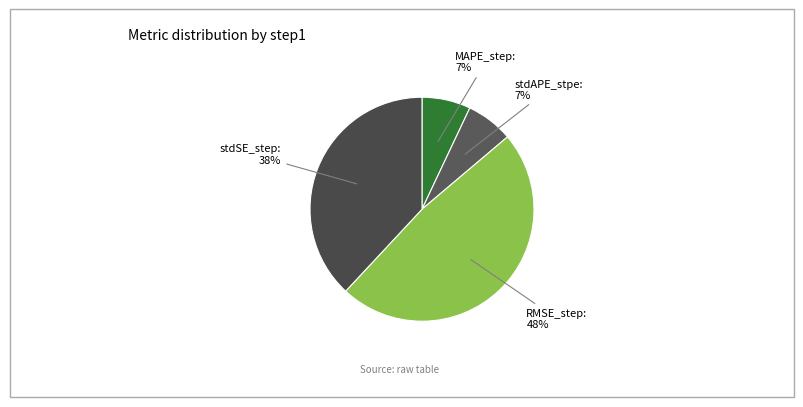

Count the number of slices in the pie.

4